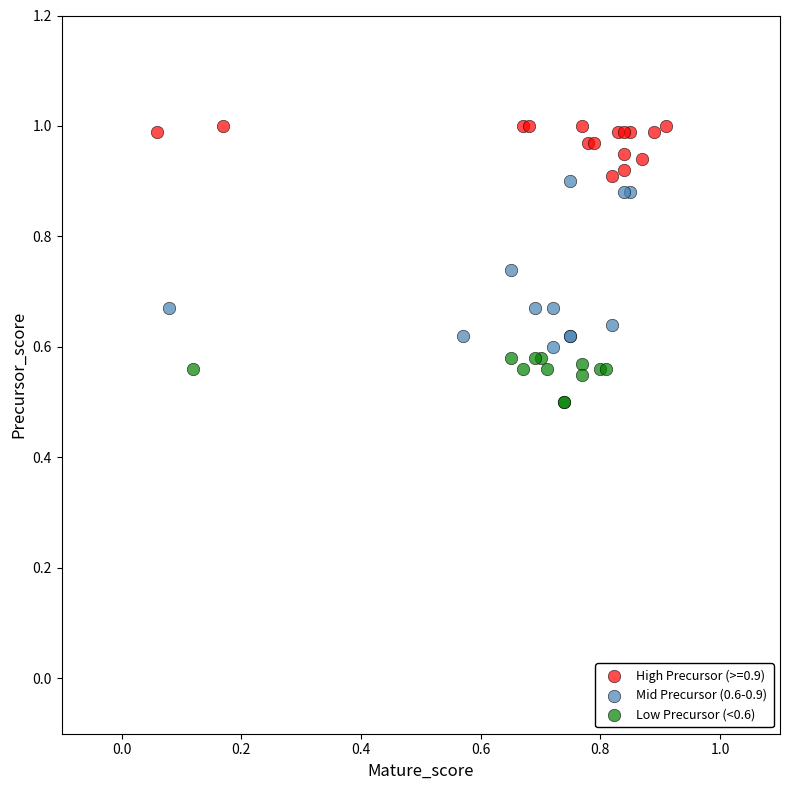

Which series reaches the minimum Y coordinate?

Low Precursor (<0.6)